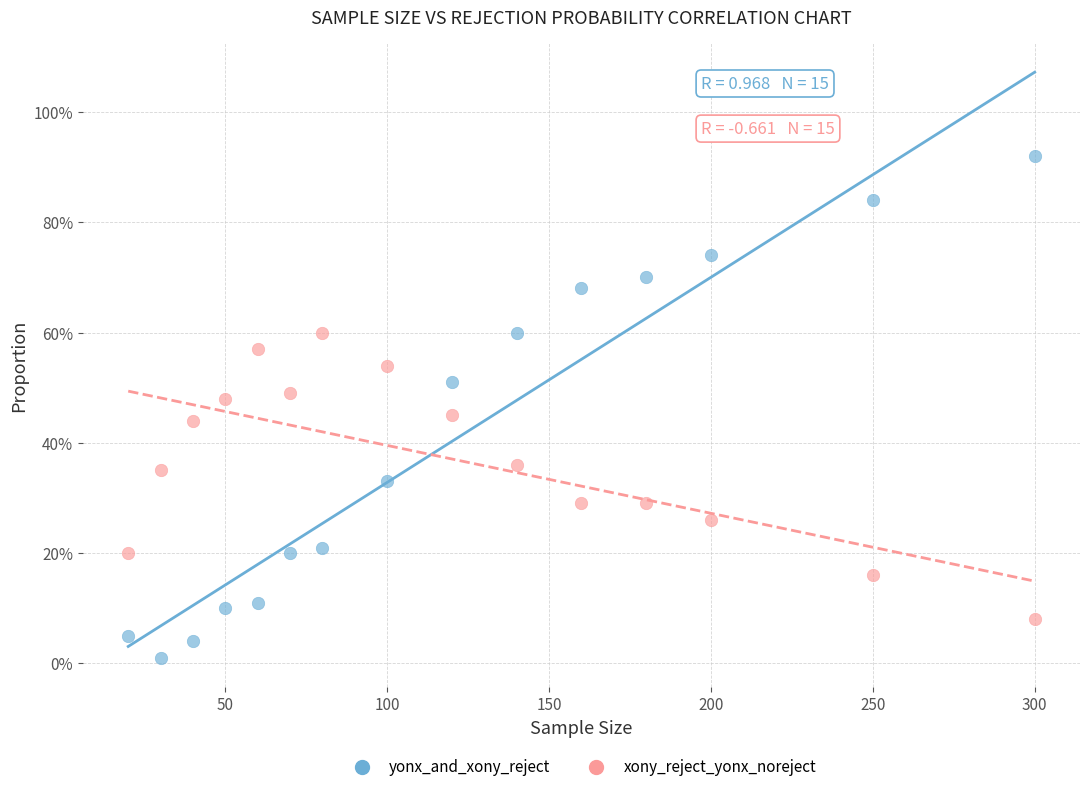

What are all the series names shown in the legend?

yonx_and_xony_reject, xony_reject_yonx_noreject